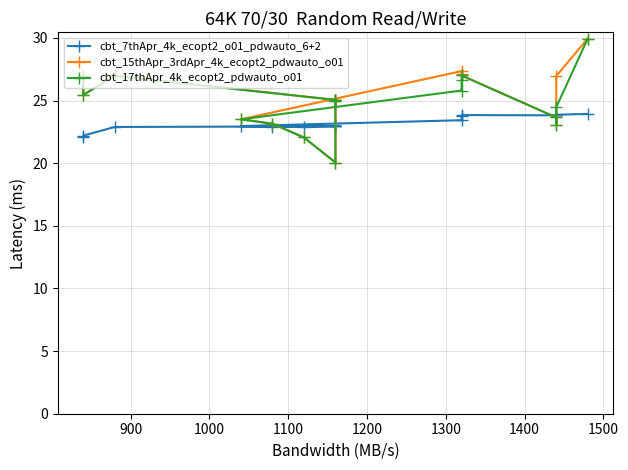

What are all the series names shown in the legend?

cbt_7thApr_4k_ecopt2_o01_pdwauto_6+2, cbt_15thApr_3rdApr_4k_ecopt2_pdwauto_o01, cbt_17thApr_4k_ecopt2_pdwauto_o01